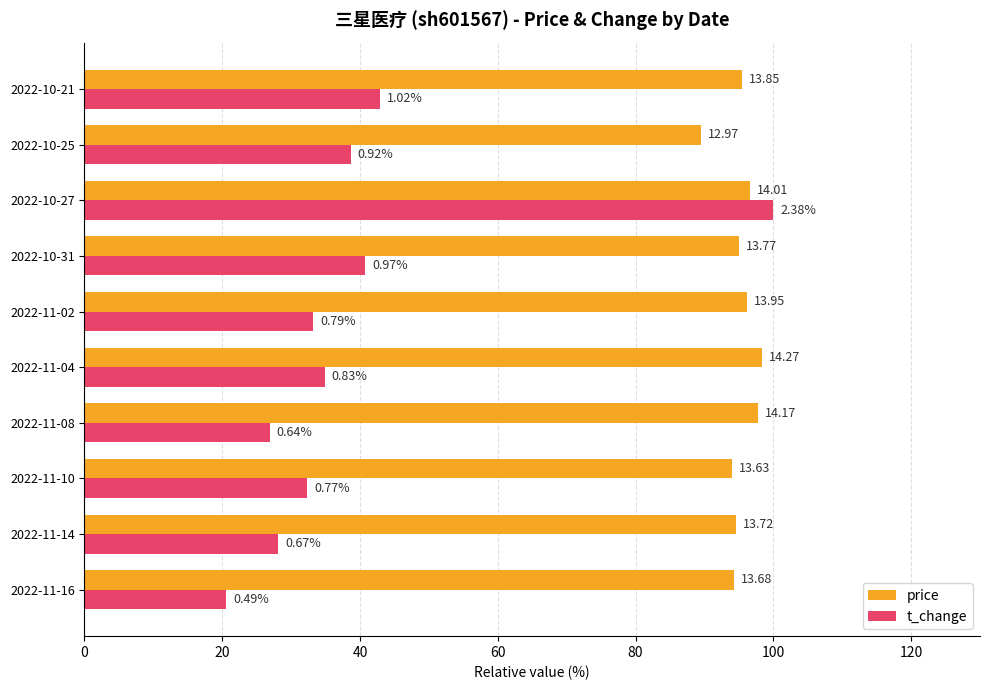

What are all the series names shown in the legend?

price, t_change